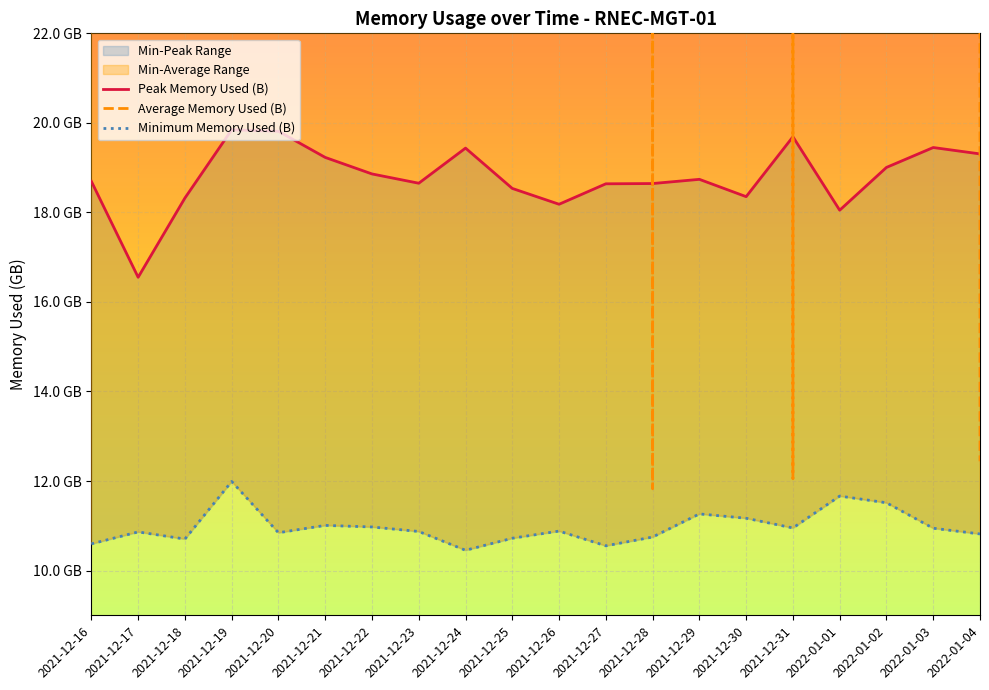

What is the label of the 14th point from the left?

2021-12-29